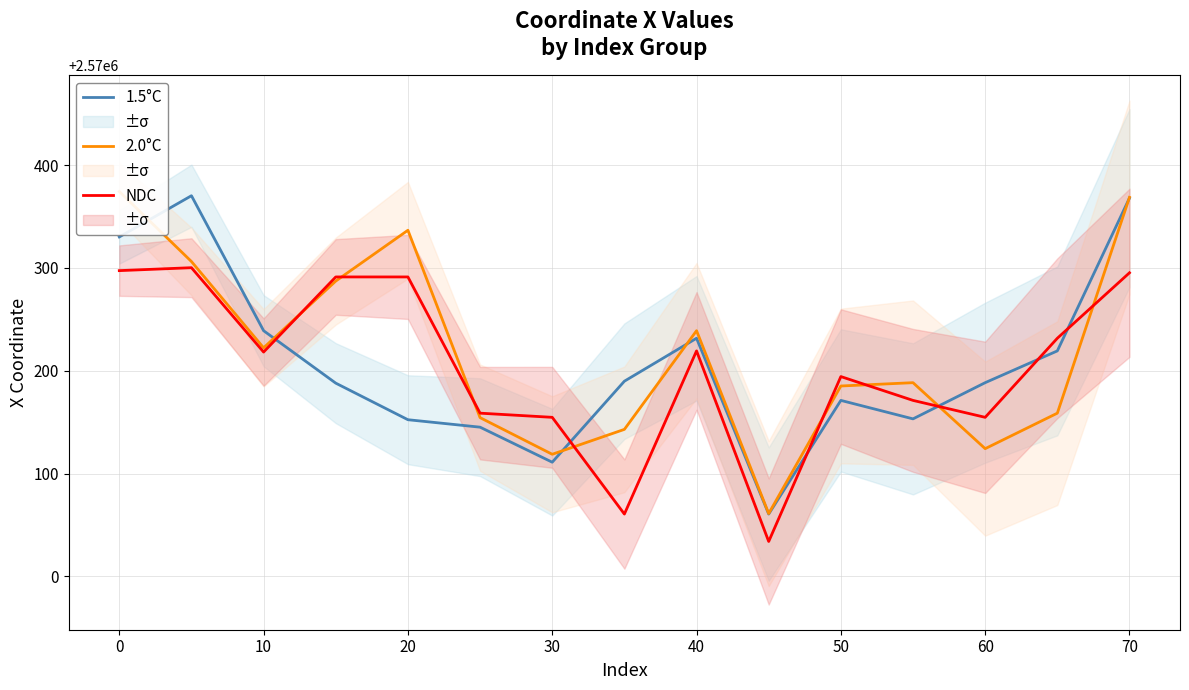

Reading left to right, extract all data points from this chart.

1.5°C: 2570330.2	2570370.3	2570239.0	2570188.0	2570152.4	2570145.2	2570111.1	2570189.9	2570231.6	2570060.7	2570171.2	2570153.2	2570188.4	2570219.3	2570368.0
2.0°C: 2570374.4	2570306.3	2570222.3	2570287.3	2570336.7	2570154.4	2570118.8	2570143.0	2570239.0	2570061.1	2570185.2	2570188.4	2570124.3	2570158.8	2570368.7
NDC: 2570297.4	2570300.3	2570218.2	2570291.3	2570291.3	2570158.8	2570154.7	2570060.7	2570219.3	2570034.0	2570194.4	2570171.2	2570154.7	2570231.6	2570295.3